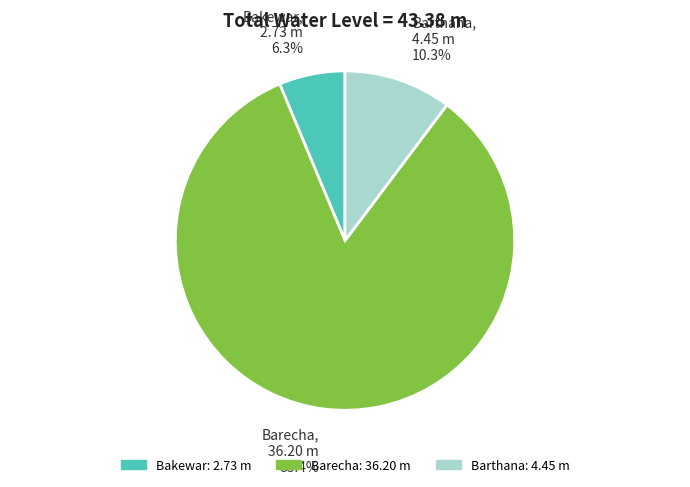

How many slices are in this pie chart?

3